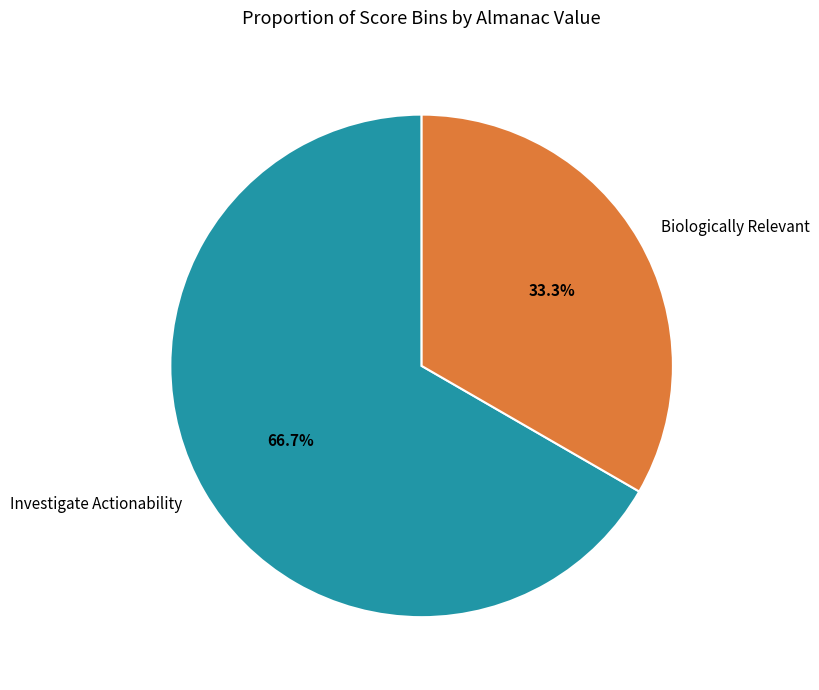

To the nearest percent, what percentage of the pie is Biologically Relevant?

33%